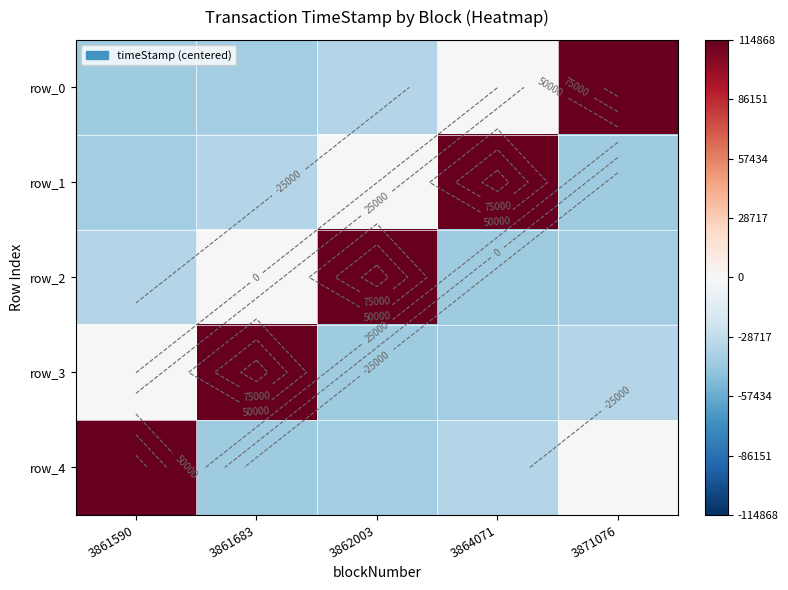

At which category is the sum across all series the highest?

3861590